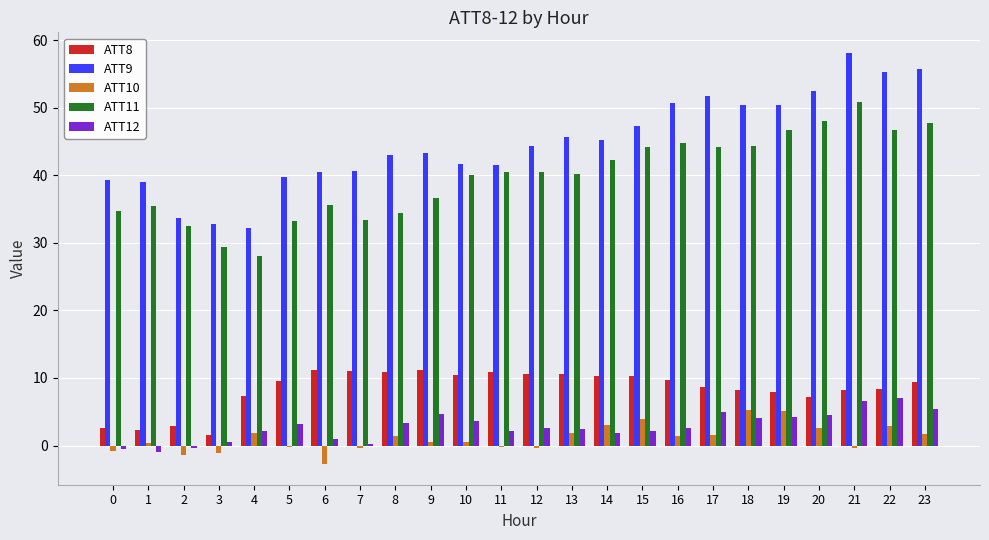

What are all the series names shown in the legend?

ATT8, ATT9, ATT10, ATT11, ATT12